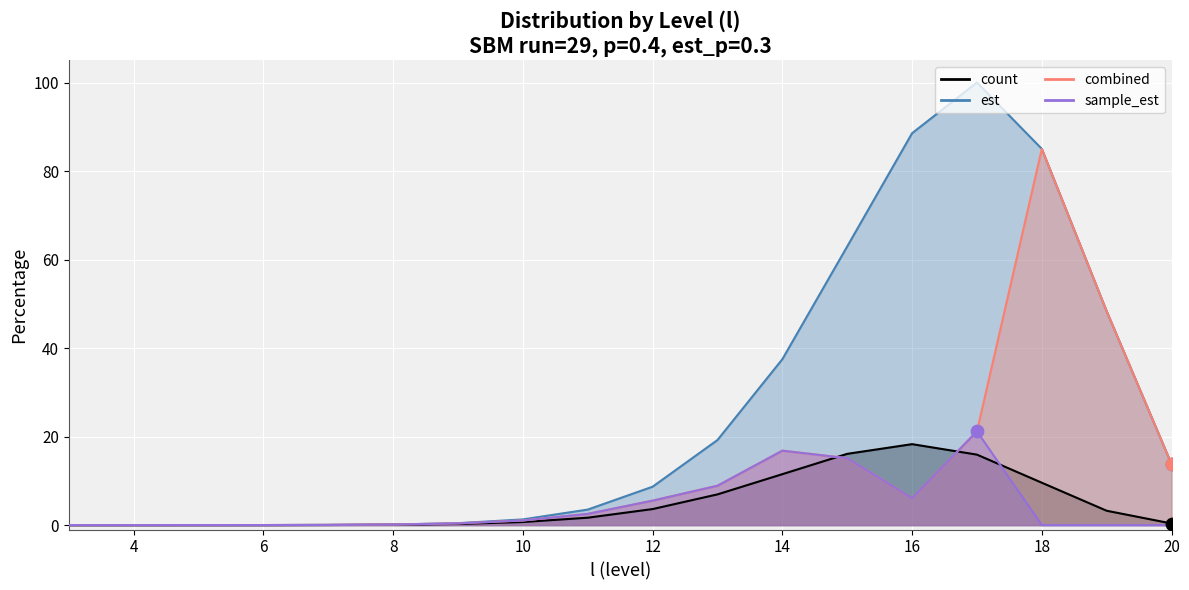

At how many categories does at least one series exceed 64?

3